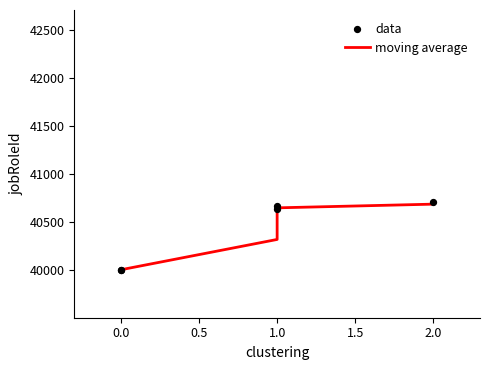

What is the change in value from 0 to 2?

+708